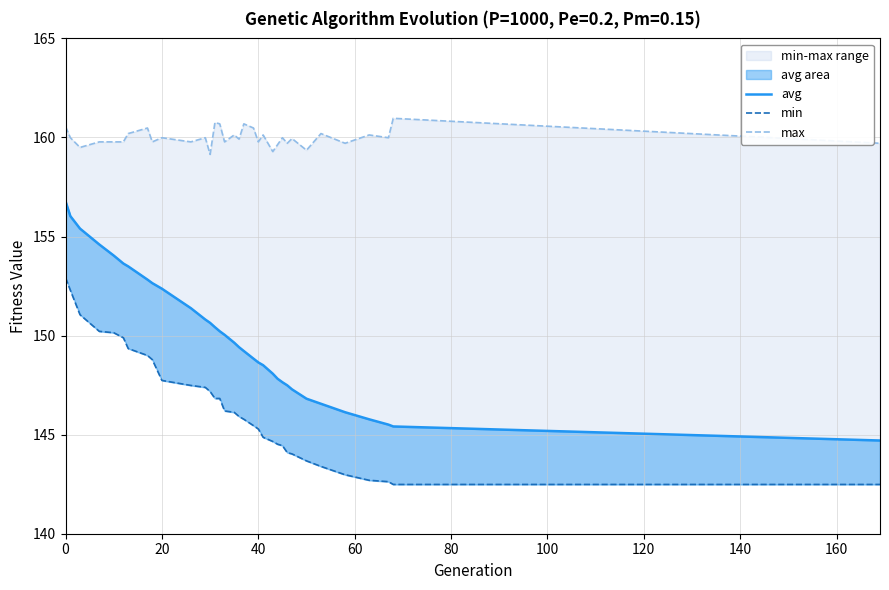

List the series in order of their peak value, lowest first.

min, avg, max